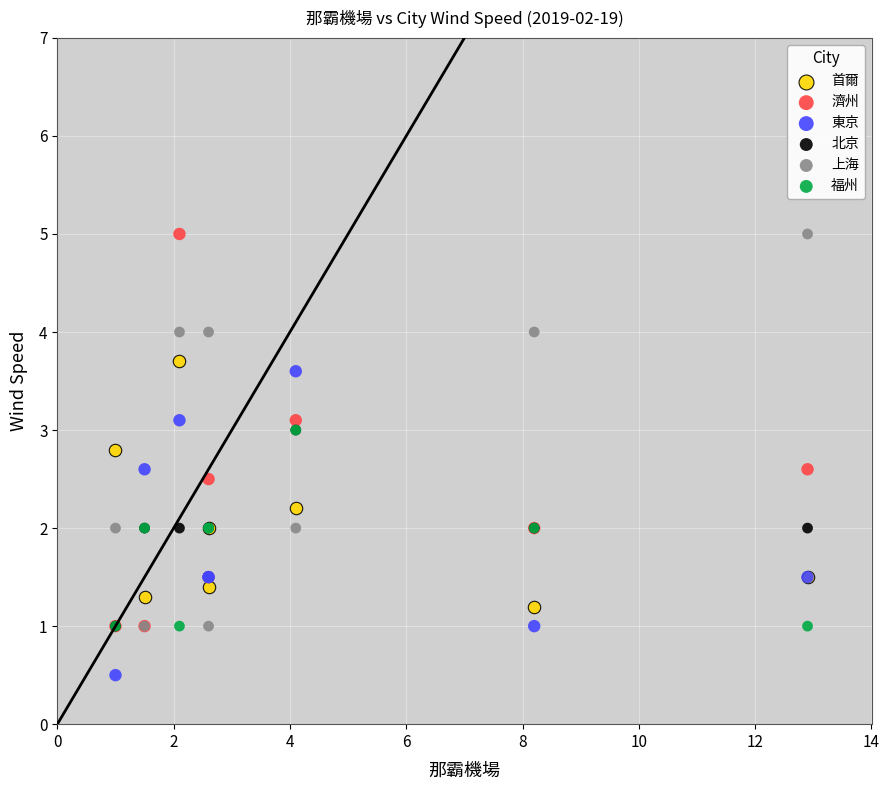

Which series reaches the minimum Y coordinate?

東京